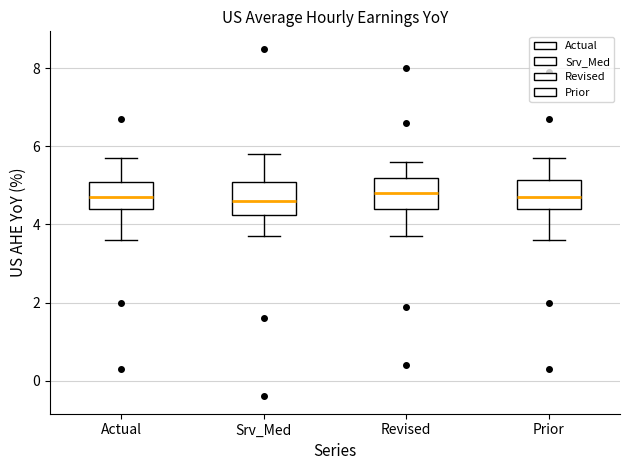

Reading left to right, read every box against the y-axis: the position of its median line, the range the box covers, and the ends of its whiskers. The values are not printed on the chart, so give them approximately, as read against the axis.

Actual: median 4.8, box 4.4 to 5.2, whiskers 3.6 to 5.8
Srv_Med: median 4.6, box 4.2 to 5.2, whiskers 3.8 to 5.8
Revised: median 4.8, box 4.4 to 5.2, whiskers 3.8 to 5.6
Prior: median 4.8, box 4.4 to 5.2, whiskers 3.6 to 5.8